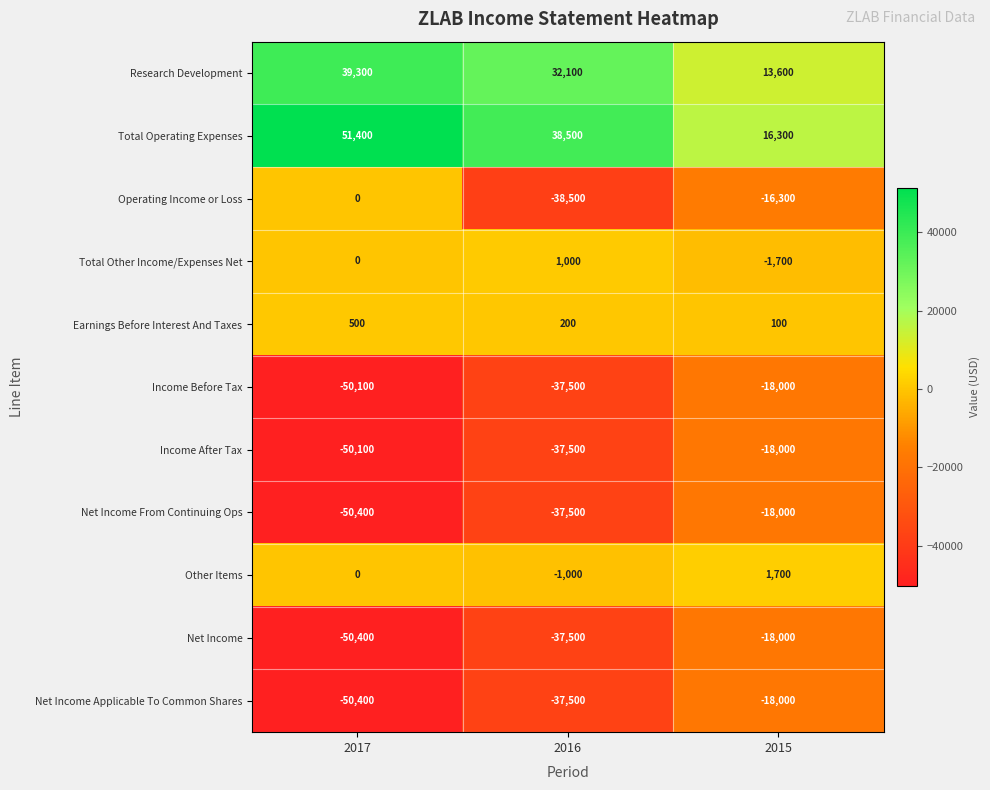

Read the Net Income Applicable To Common Shares value at 2016.

-37500